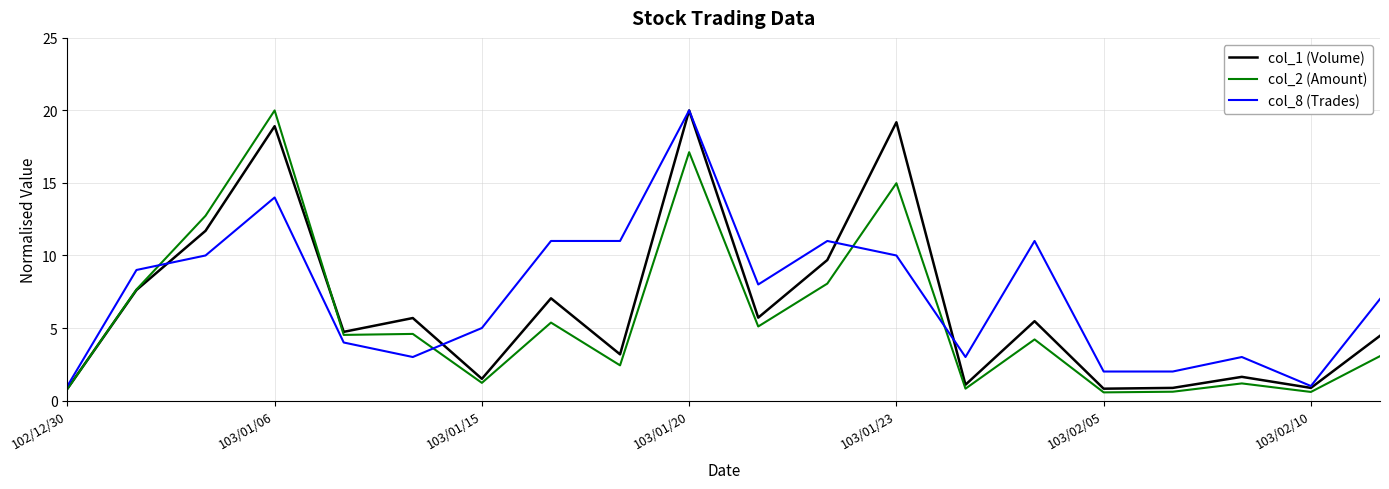

What is the highest value of the col_2 (Amount) series?

20.0